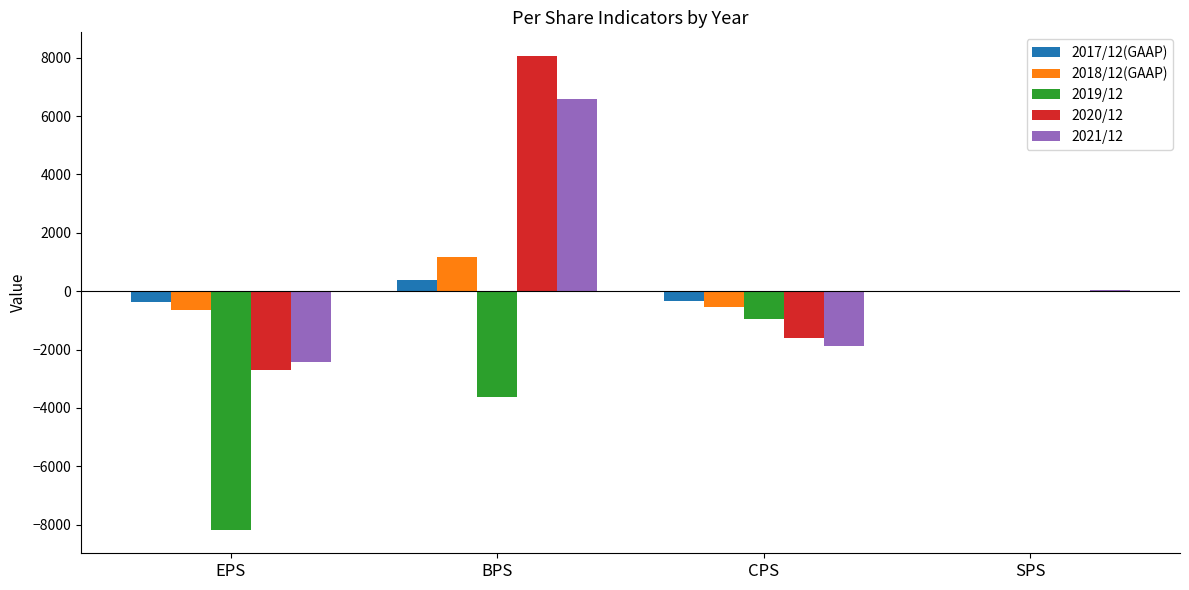

The value of 2019/12 at BPS is -5515. True or false?

False